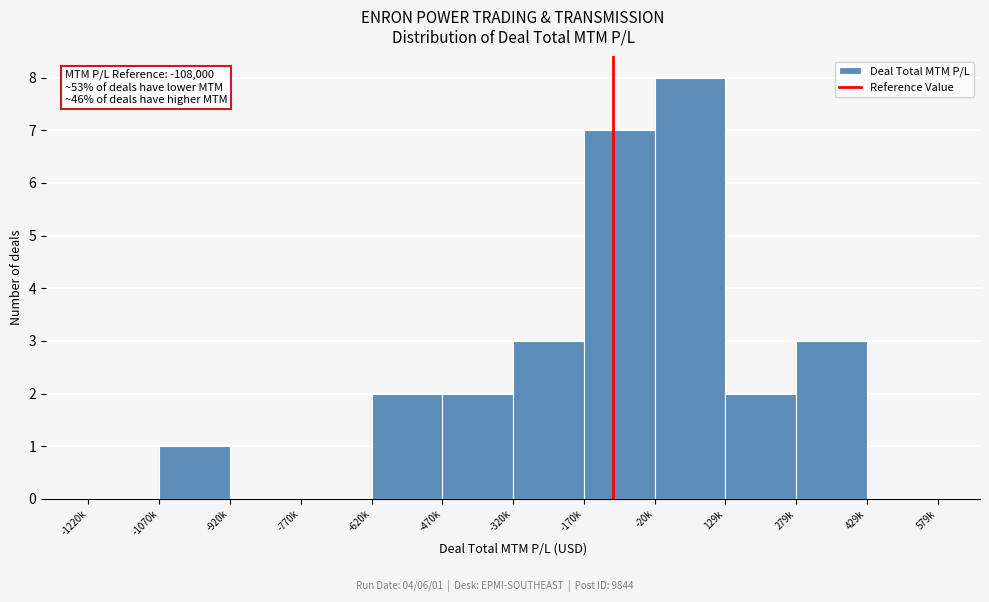

Reading right to left, list all the values displayed in this chart.

429k=0	279k=3	129k=2	-20k=8	-170k=7	-320k=3	-470k=2	-620k=2	-770k=0	-920k=0	-1070k=1	-1220k=0